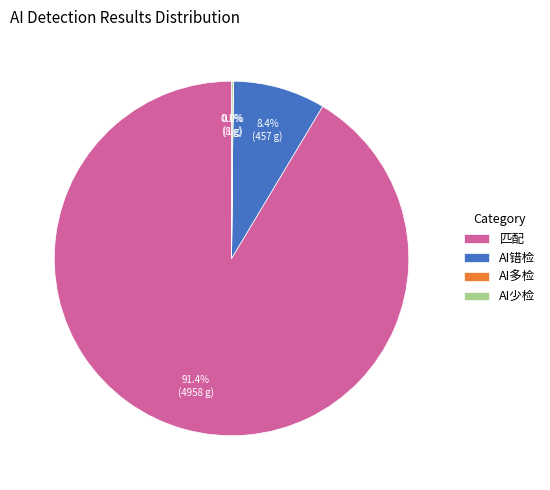

Which category has the biggest portion of the pie?

匹配